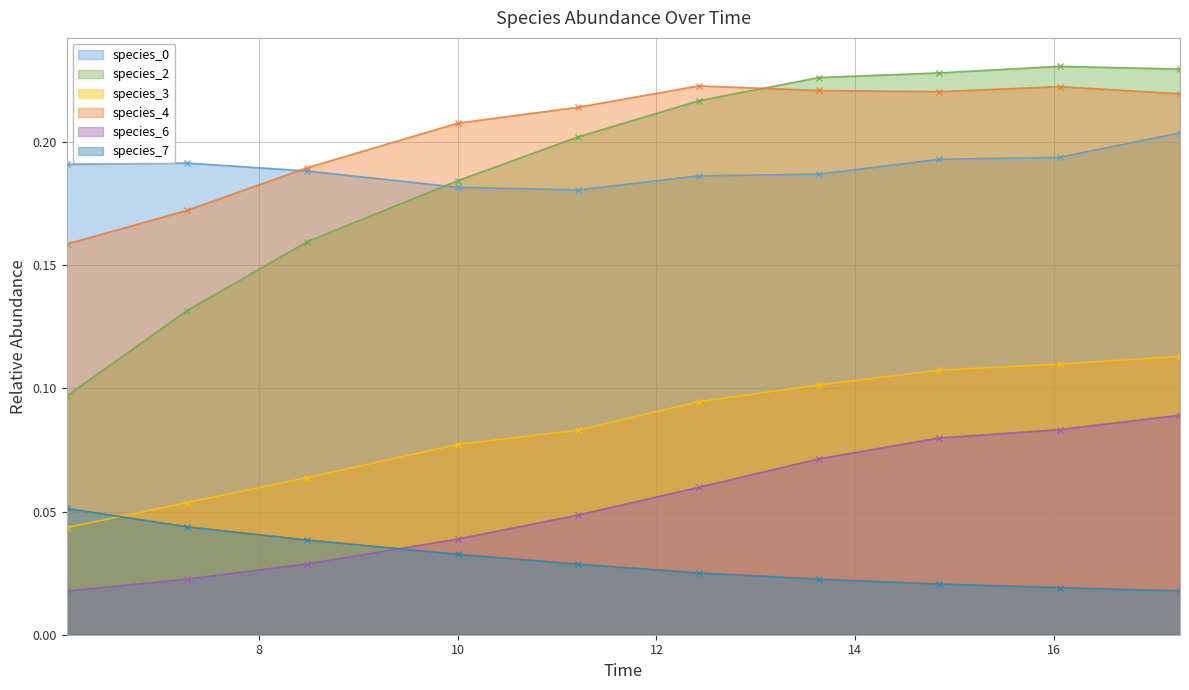

Count the species_6 values in the range 0 to 1.

10